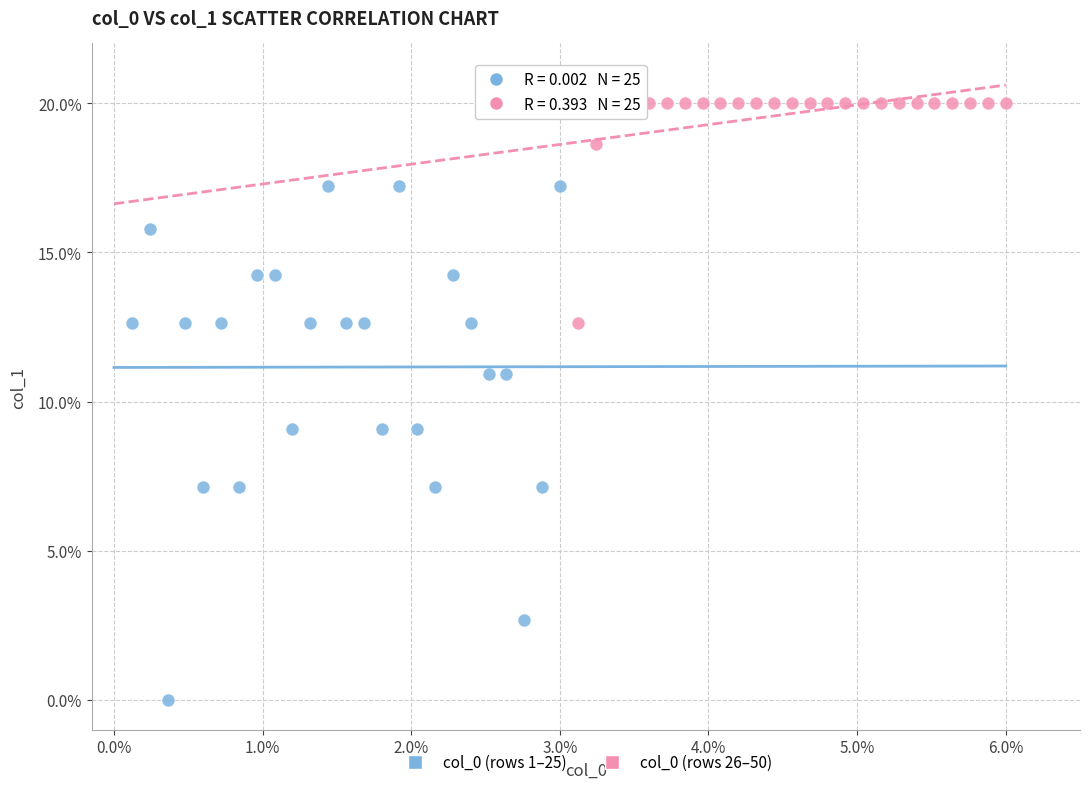

Which series reaches the maximum Y coordinate?

col_0 (rows 26–50)